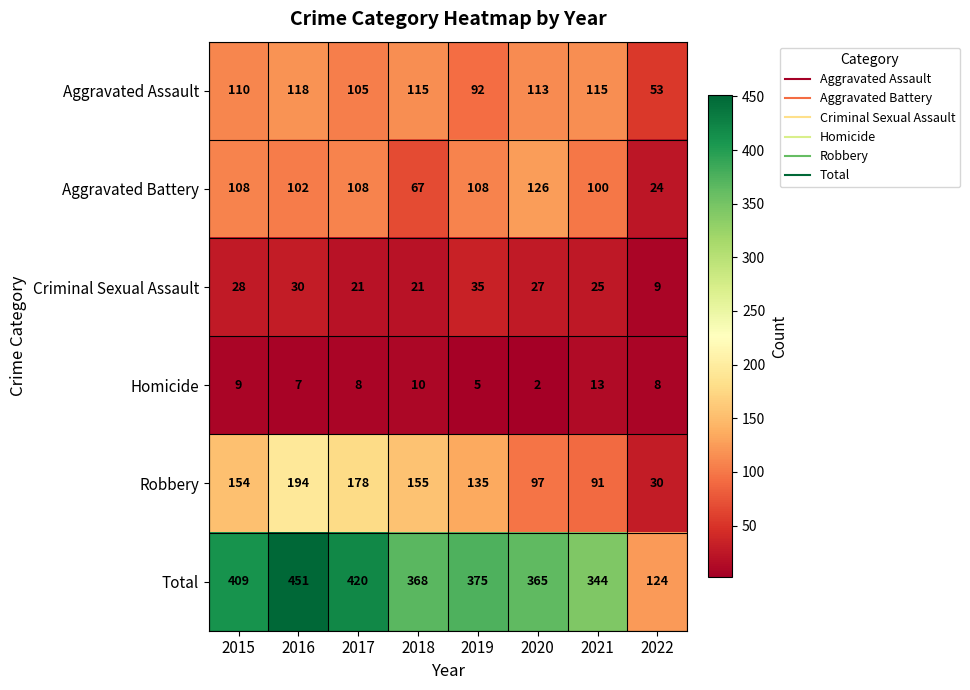

What is the sum of the Robbery values at 2017 and 2019?

313